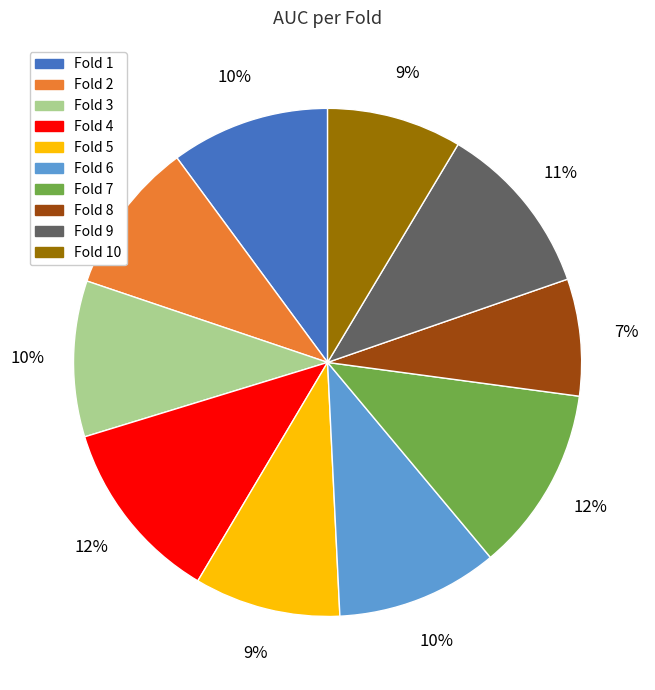

Does any single category account for the majority?

No